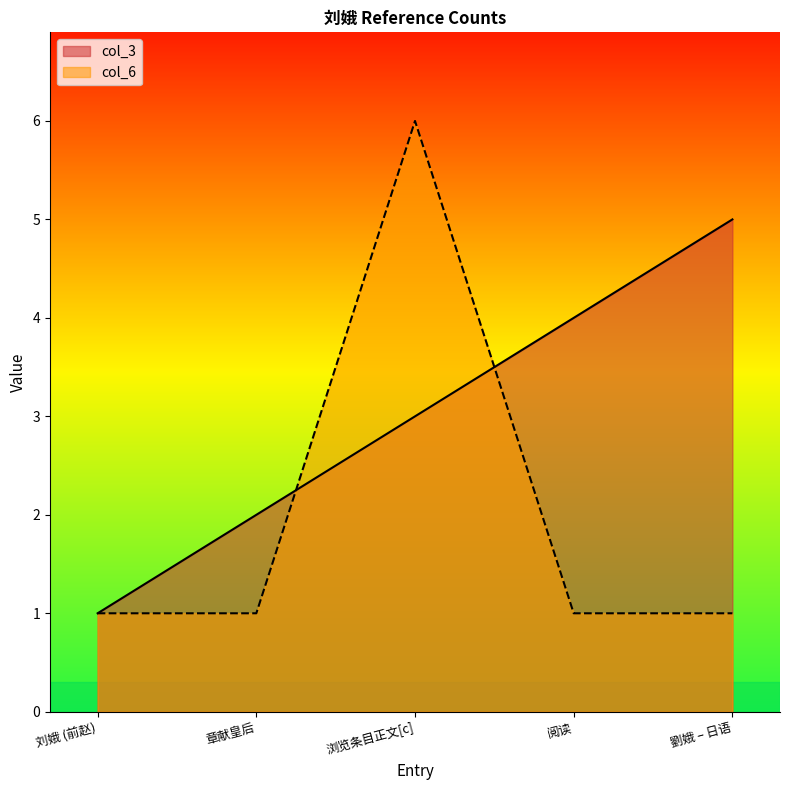

How many data points does each series have?

5